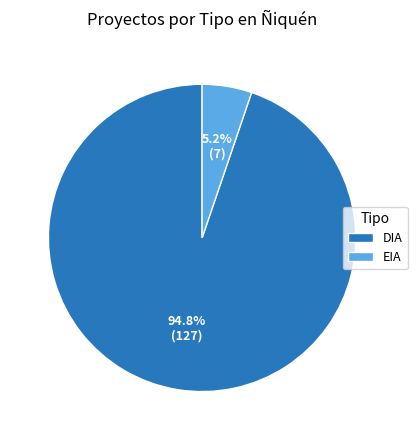

Does DIA account for over 50% of the chart?

Yes